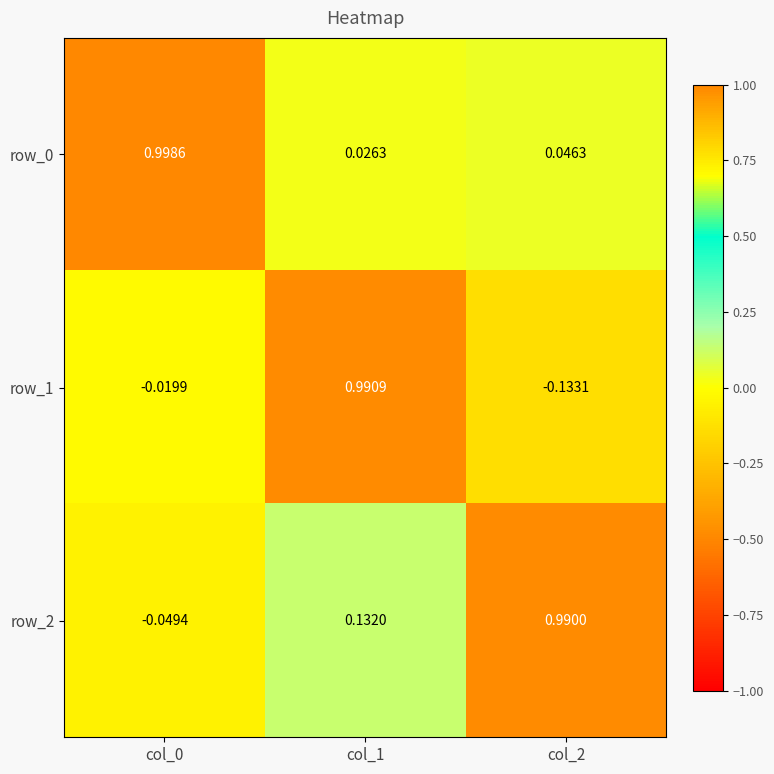

At which label is row_0 closest to 0?

col_1